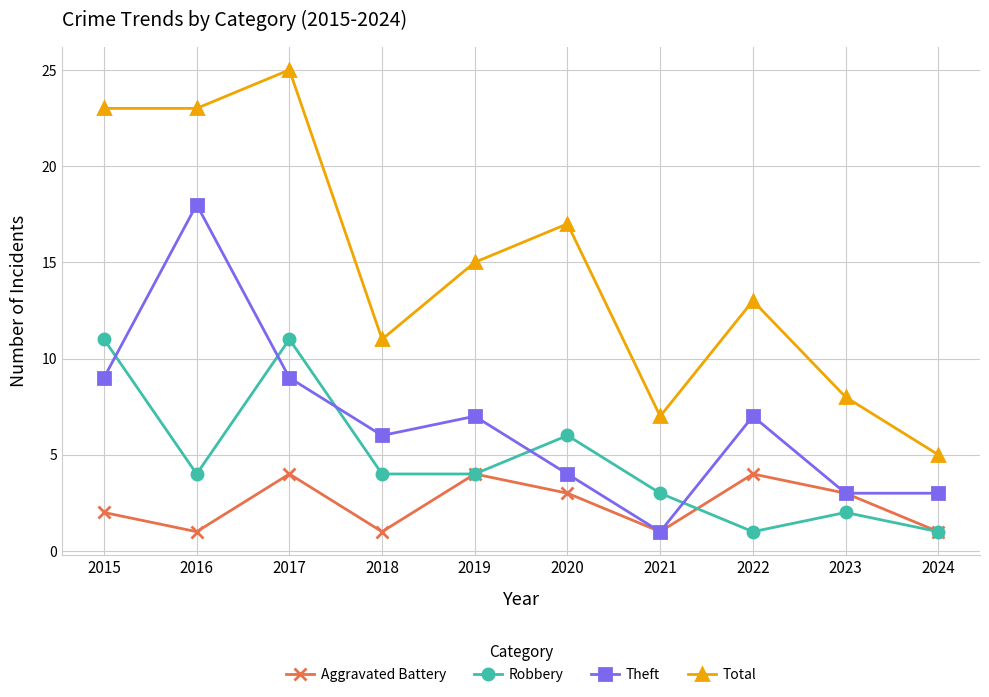

What are all the series names shown in the legend?

Aggravated Battery, Robbery, Theft, Total